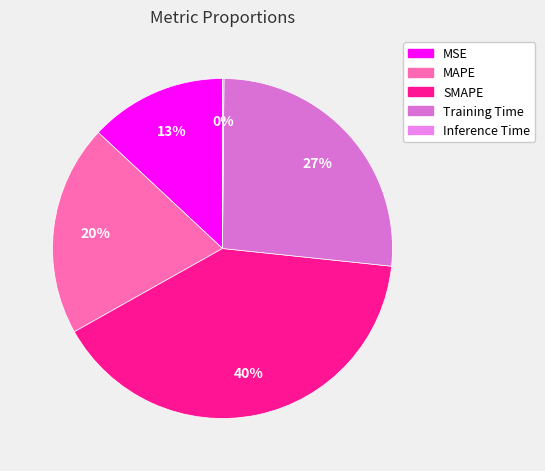

Is it true that MSE is 13% of the pie?

True